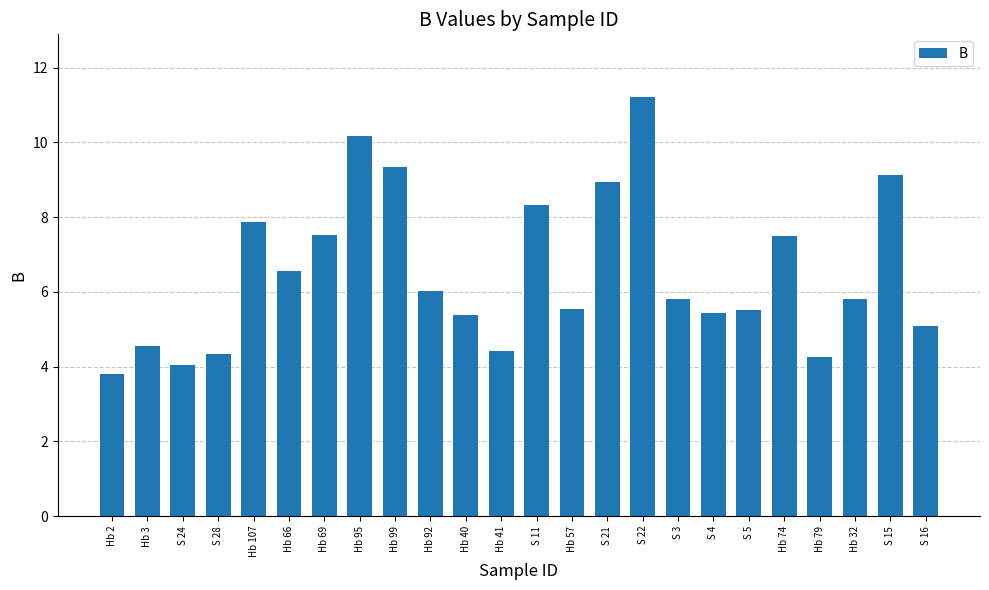

What is the greatest value displayed?

11.2